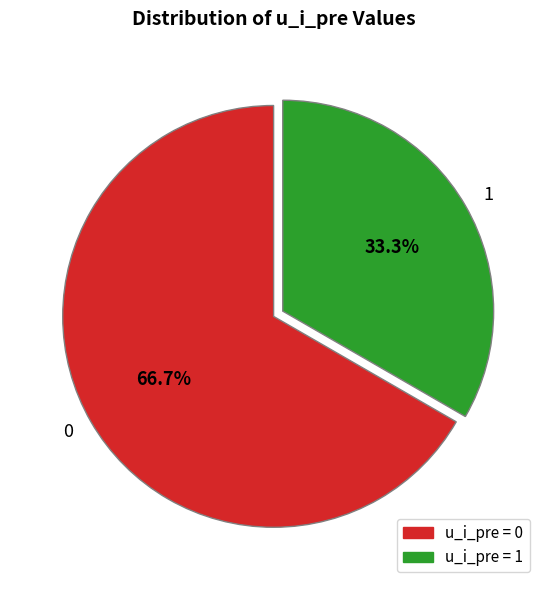

Is it true that 1 is 33% of the pie?

True